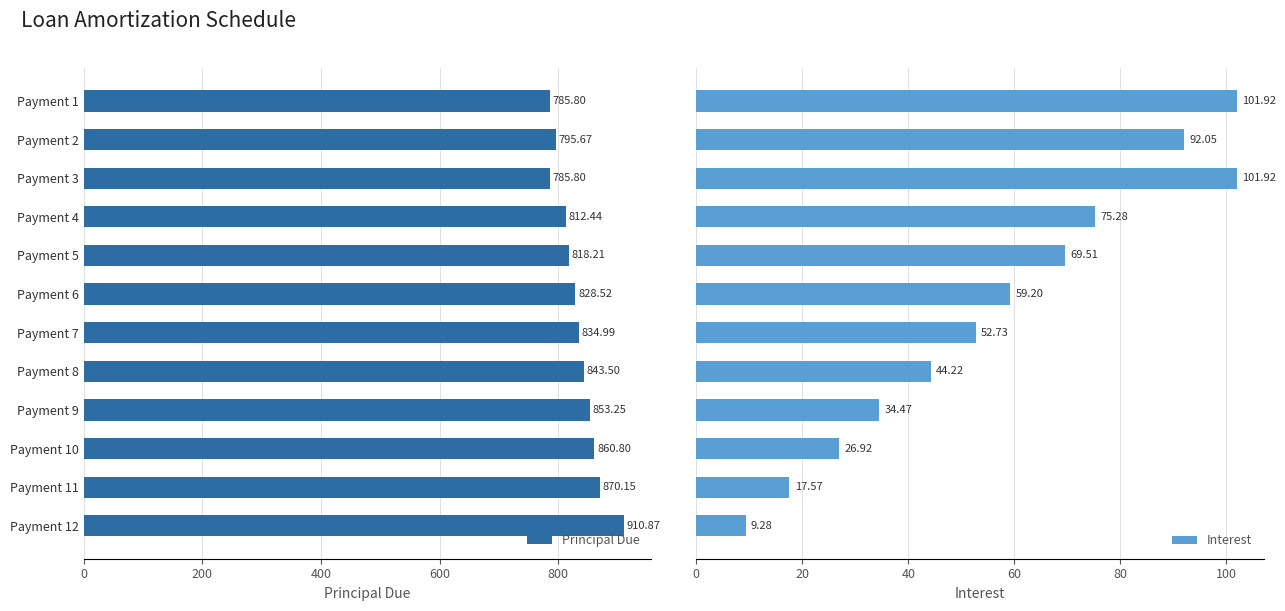

How many data points in Interest are less than 59?

6